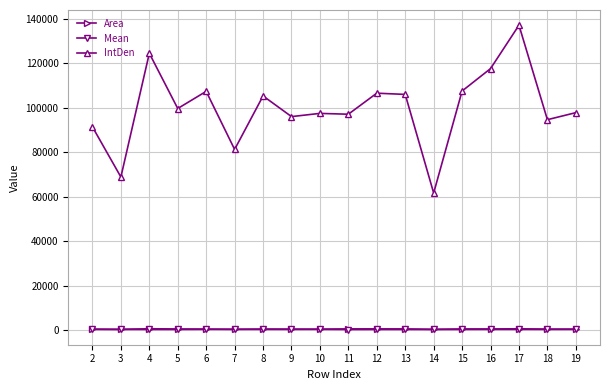

The IntDen series shows 107578.1 at 15. True or false?

True